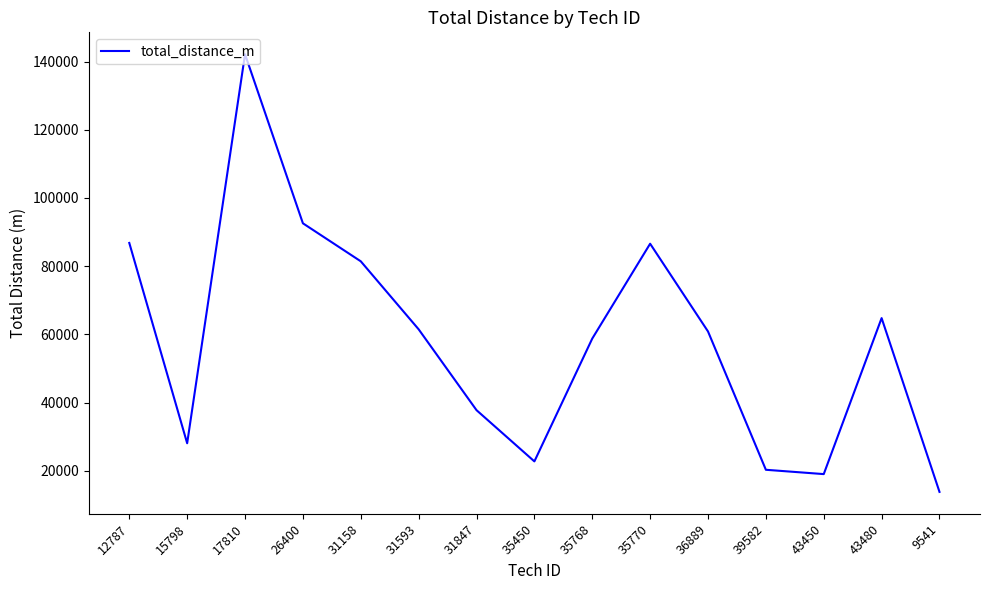

The value at 36889 is 88060. True or false?

False